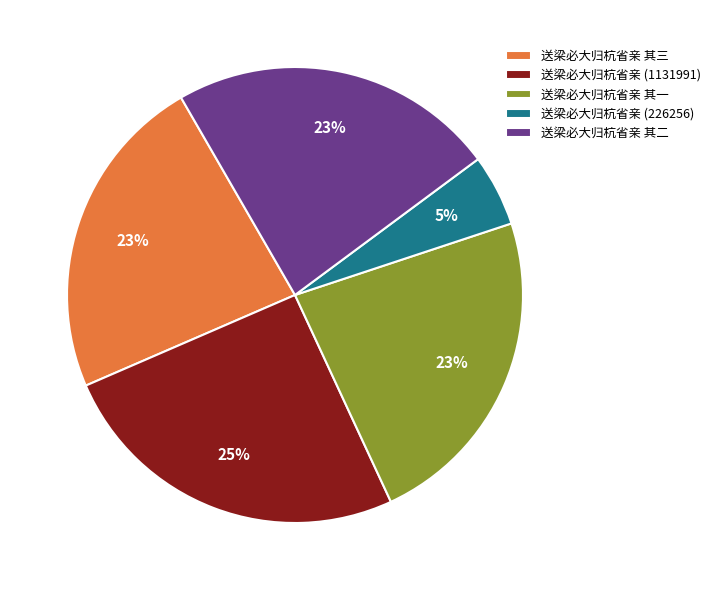

What is the smallest slice in the pie chart?

送梁必大归杭省亲 (226256)